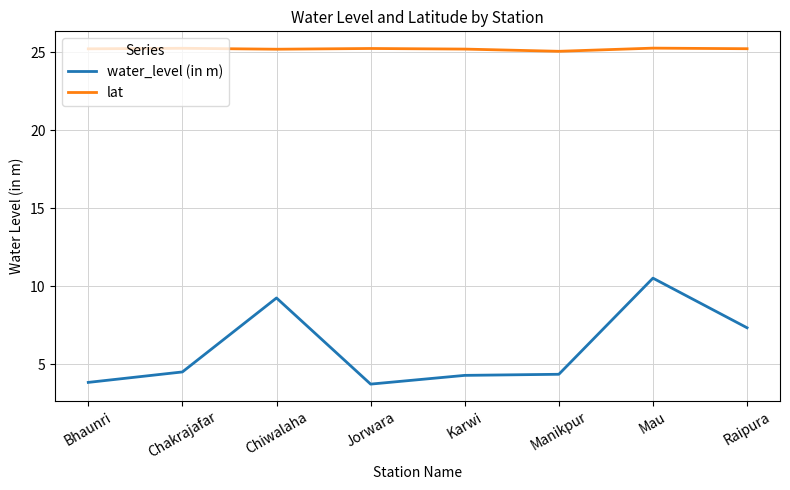

True or false: water_level (in m) has more than 1 points higher than both neighbors.

True